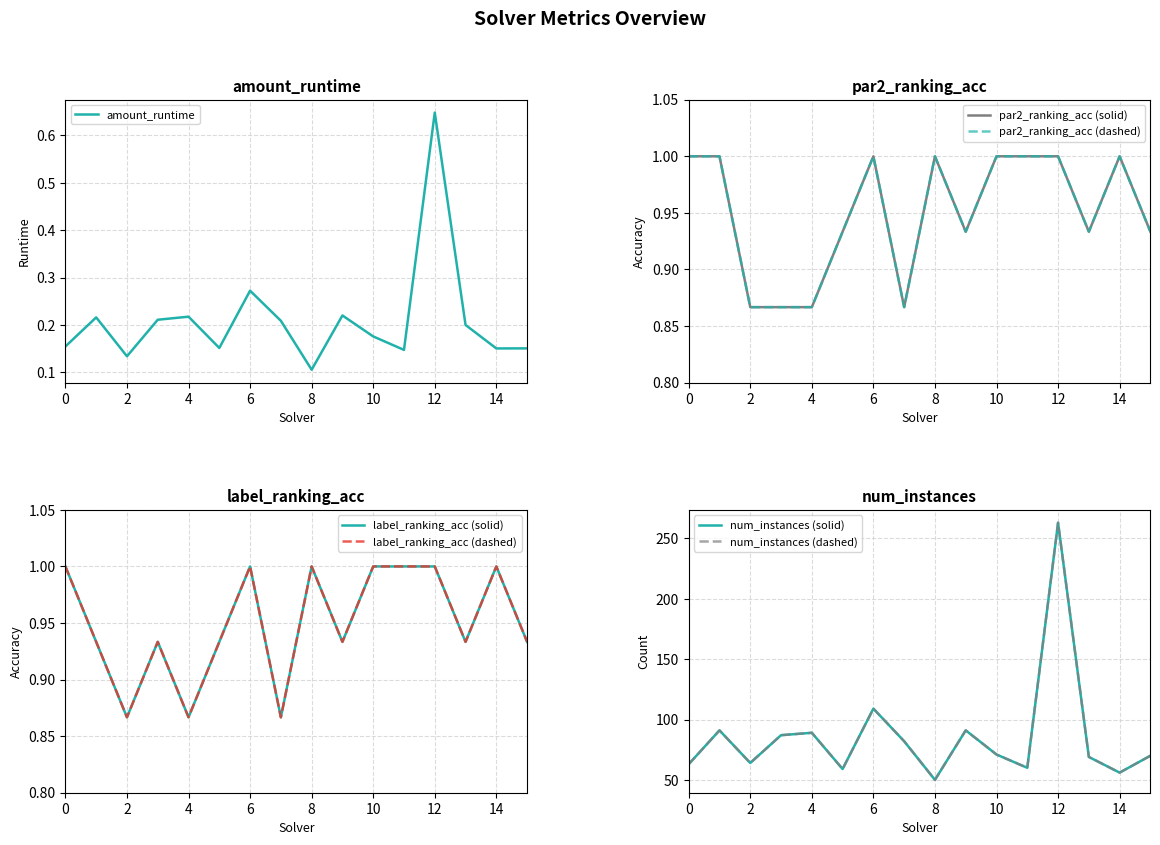

What is the value of the num_instances point at the 1st from the left?

63.0